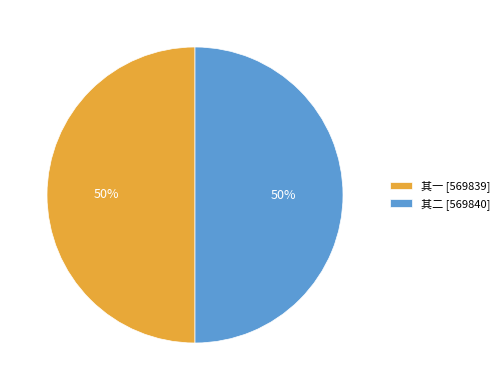

Is it true that 其二 [569840] is 36% of the pie?

False